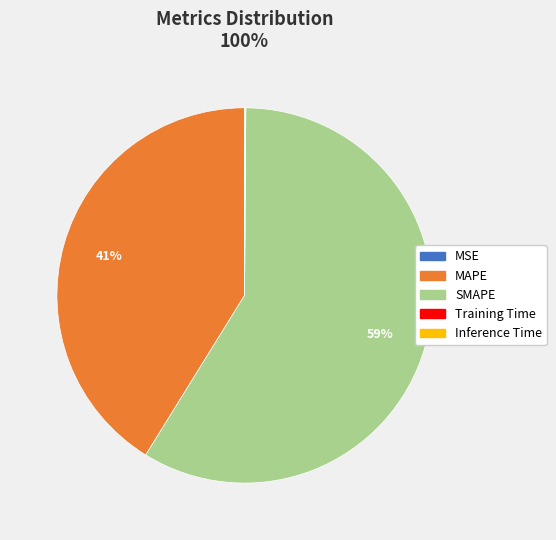

To the nearest percent, what is the difference between the largest and smallest slice percentages?

59%